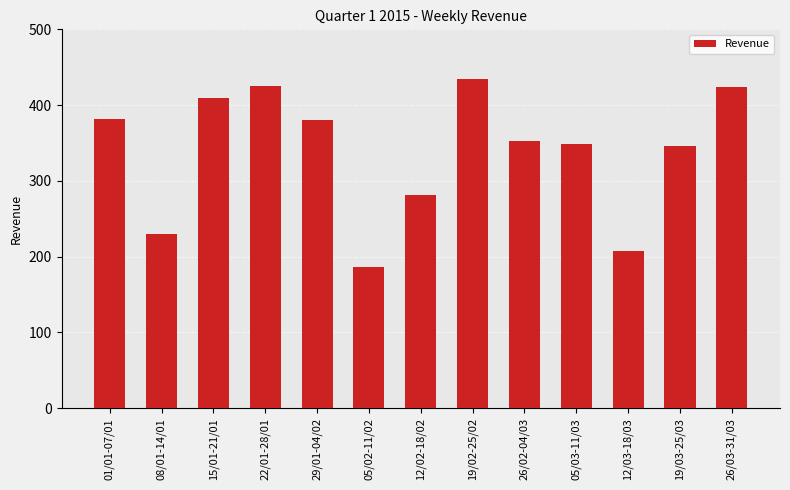

What is the minimum value shown in the chart?

186